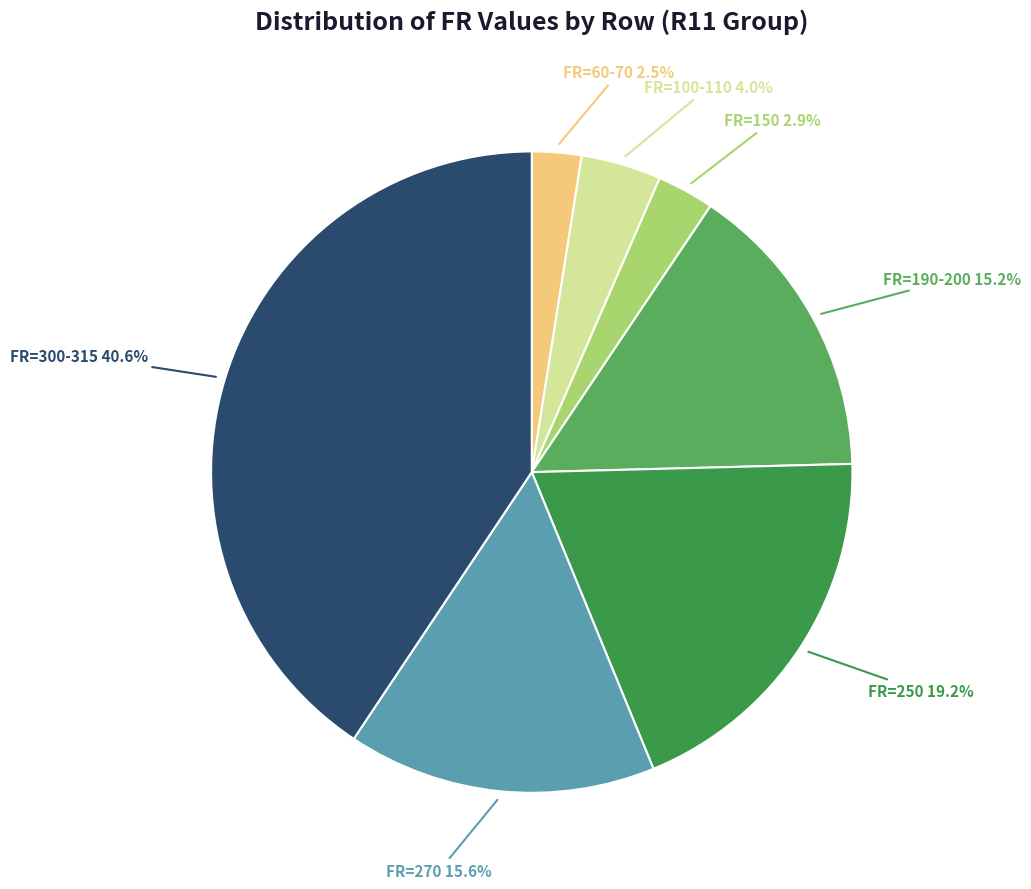

How many segments does this pie chart have?

7